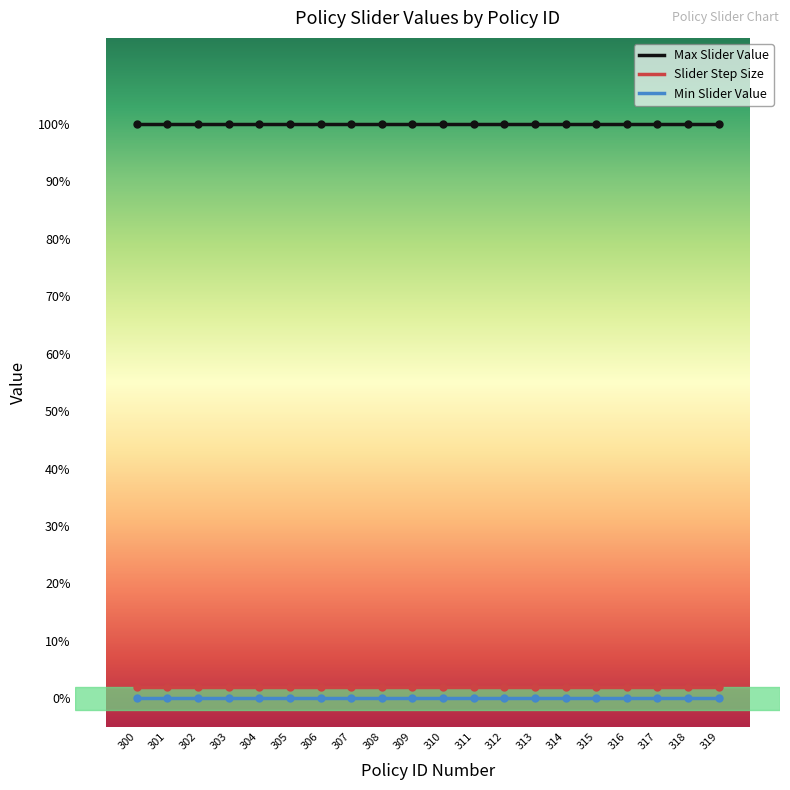

What are all the series names shown in the legend?

Max Slider Value, Slider Step Size, Min Slider Value